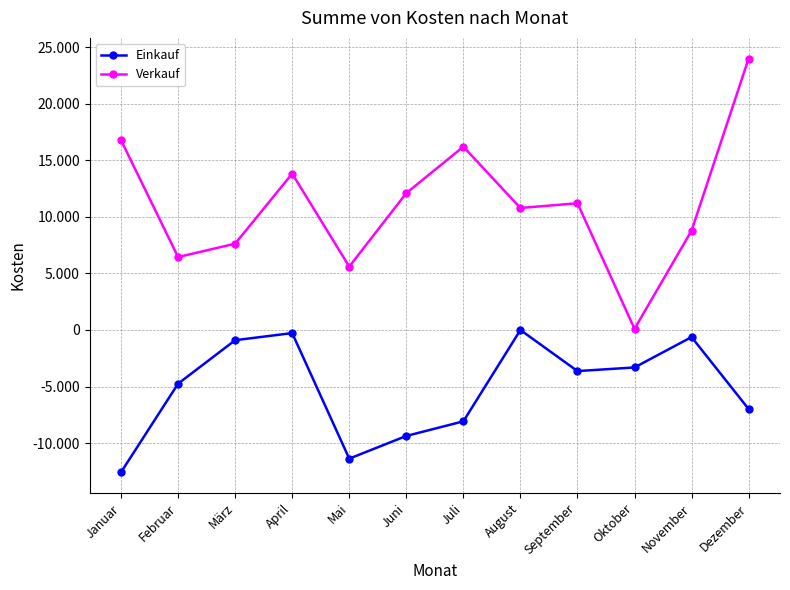

What is the label of the 9th point from the left?

September